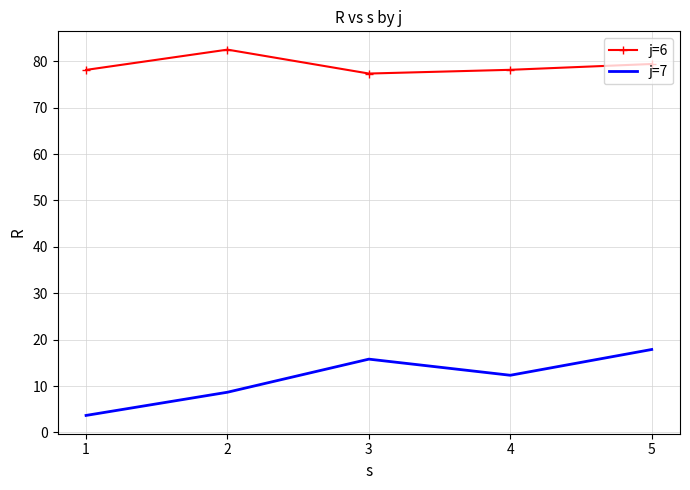

Reading left to right, transcribe all the data shown in this chart.

j=6: 1=78.1	2=82.5	3=77.3	4=78.1	5=79.4
j=7: 1=3.7	2=8.7	3=15.8	4=12.3	5=17.9